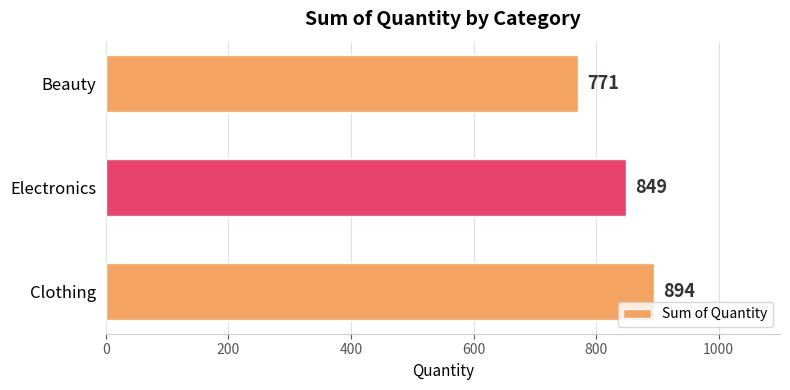

Which category has the lowest value across all series?

Beauty